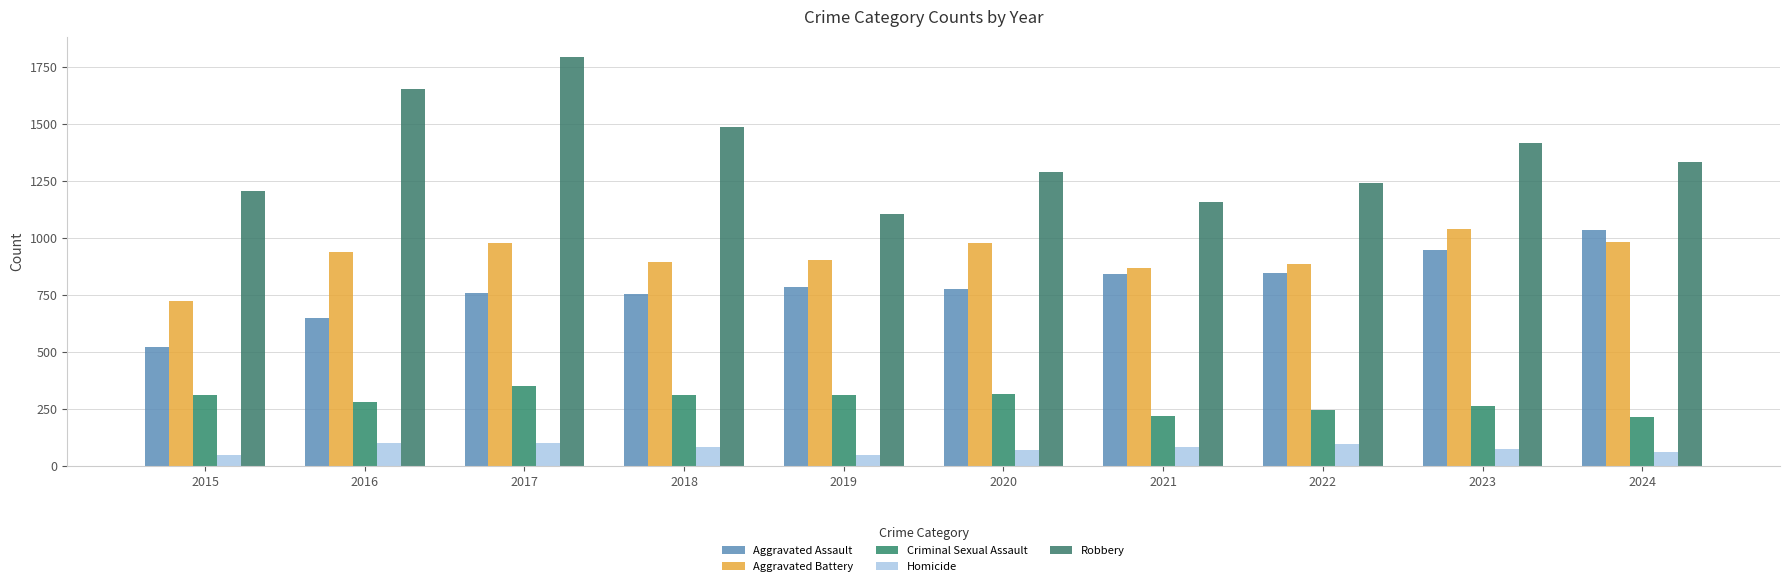

What is the value of the Robbery bar at the 10th from the left?

1334